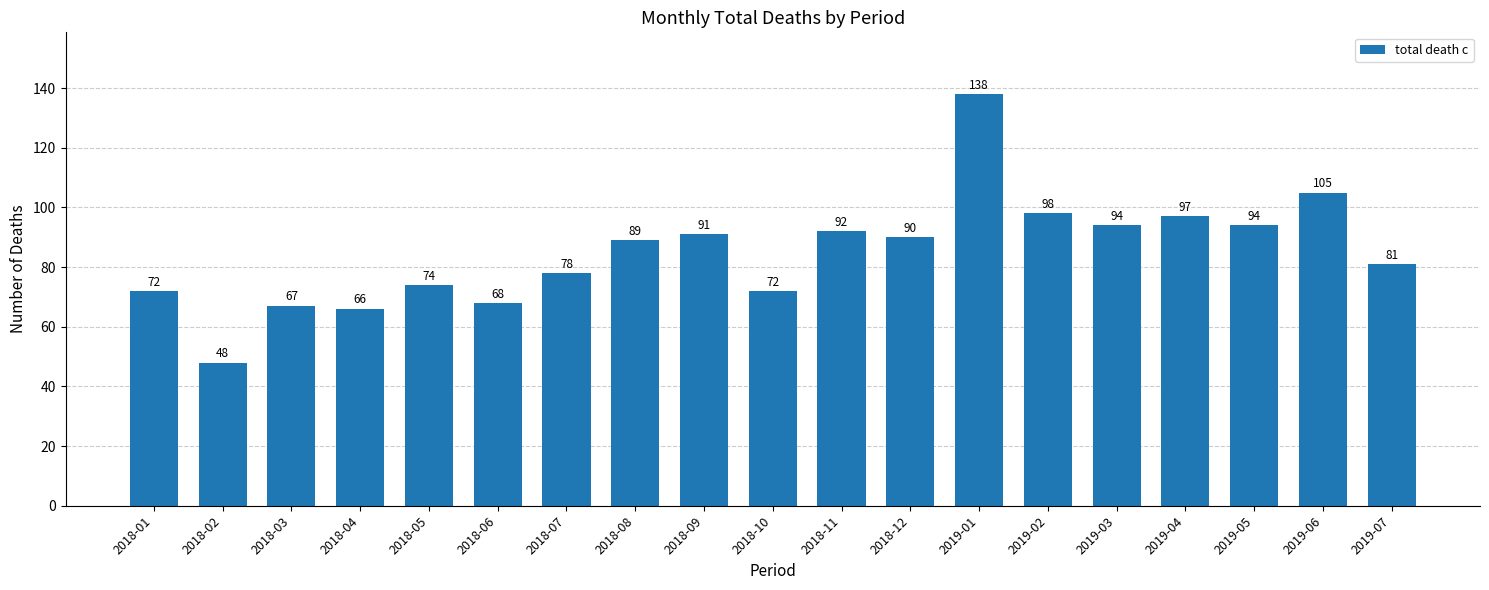

What is the greatest value displayed?

138